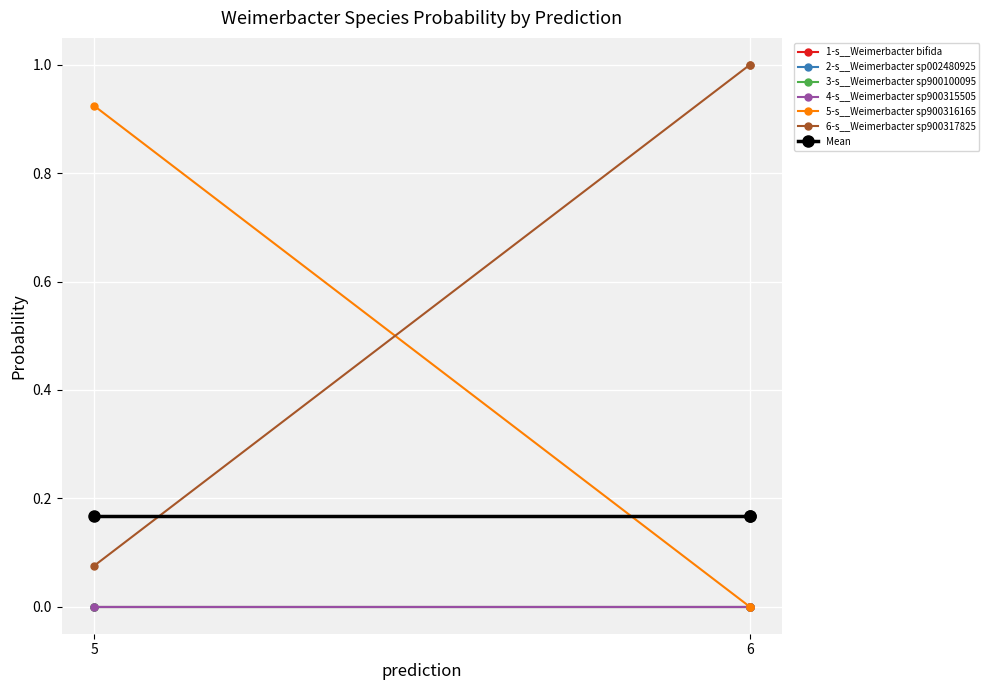

Rank the series by their maximum value, from highest to lowest.

6-s__Weimerbacter sp900317825, 5-s__Weimerbacter sp900316165, 1-s__Weimerbacter bifida, 2-s__Weimerbacter sp002480925, 3-s__Weimerbacter sp900100095, 4-s__Weimerbacter sp900315505